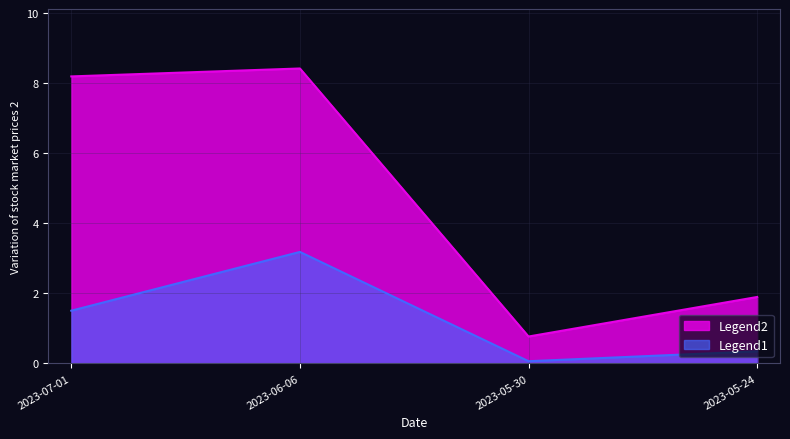

Is the value of sum at 2023-07-01 greater than the value of TB at 2023-05-30?

Yes